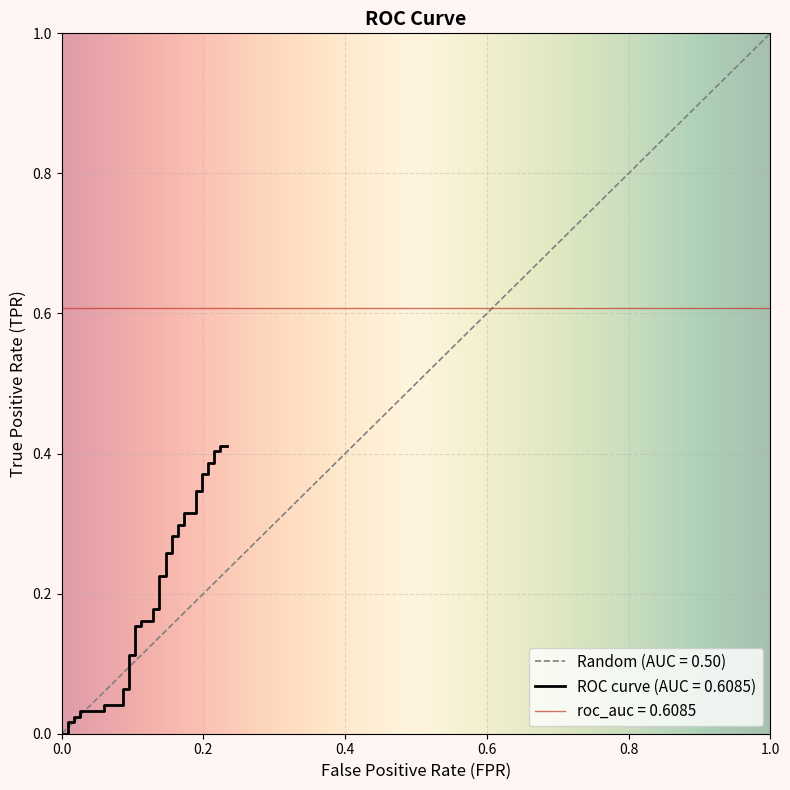

Reading right to left, what are all the values shown in this chart?

0.4	0.4	0.4	0.4	0.4	0.4	0.4	0.4	0.3	0.3	0.3	0.3	0.3	0.3	0.3	0.3	0.3	0.3	0.2	0.2	0.2	0.2	0.2	0.2	0.2	0.2	0.1	0.1	0.1	0.1	0.0	0.0	0.0	0.0	0.0	0.0	0.0	0.0	0.0	0.0